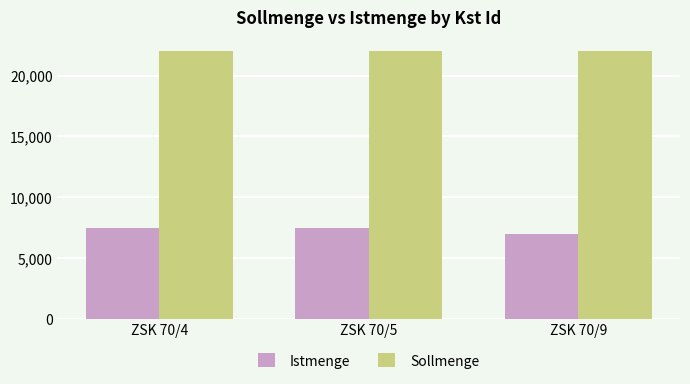

What is the maximum value shown in the chart?

22000